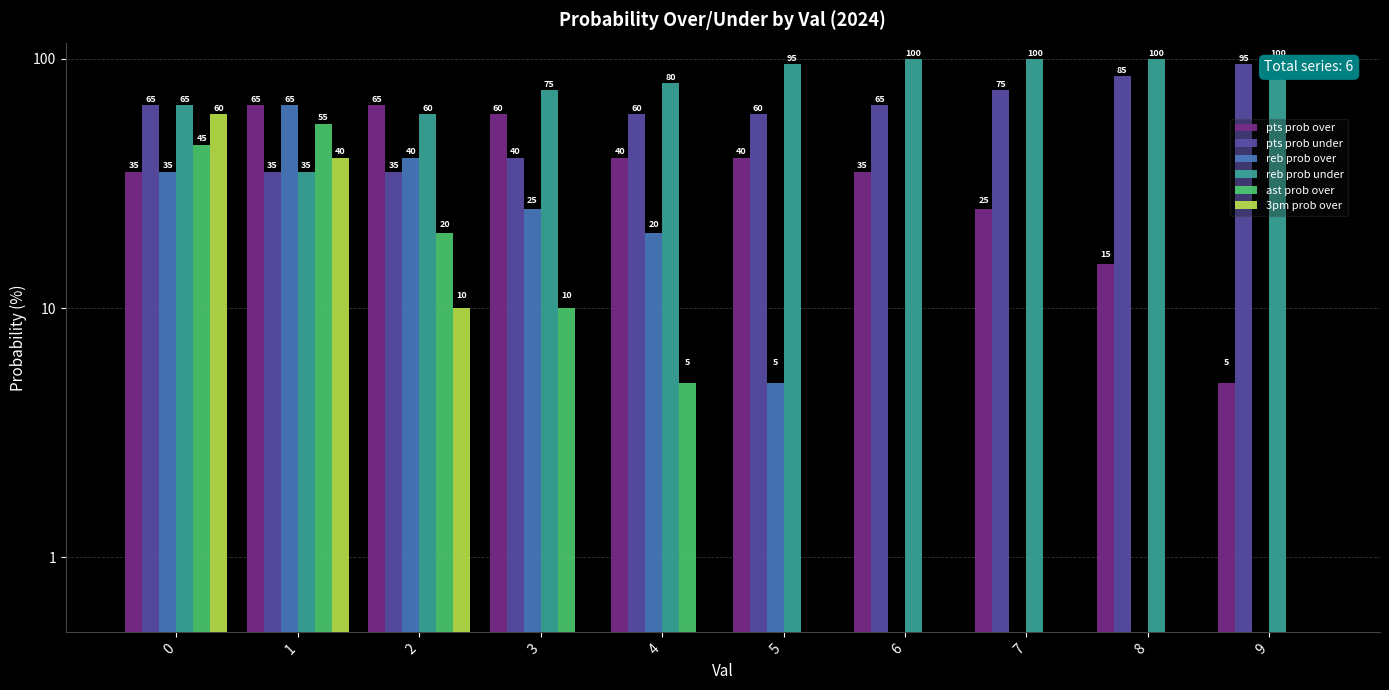

At which category does the chart reach its minimum across all series?

6